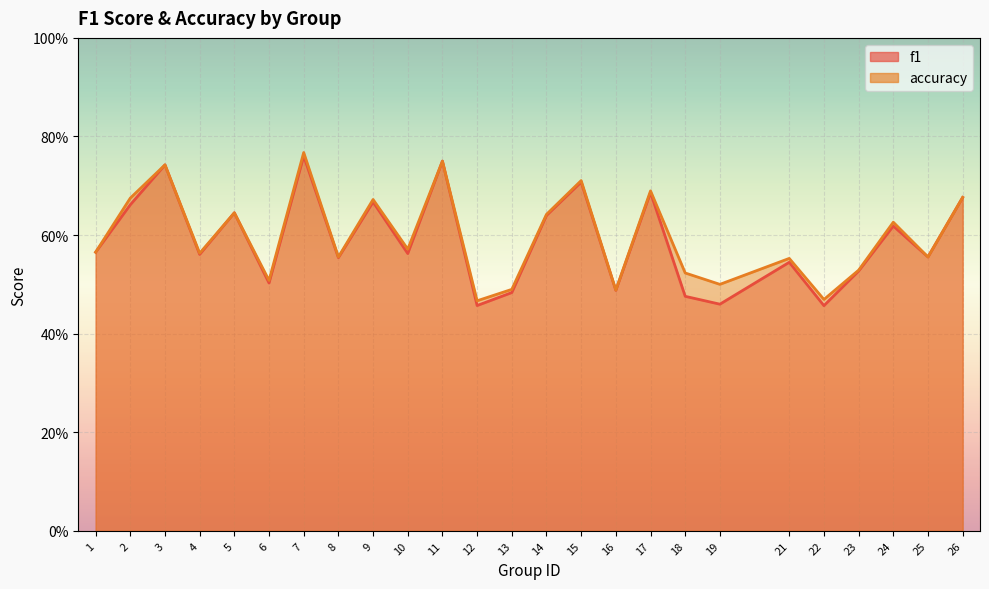

At which label is accuracy closest to 0?

12